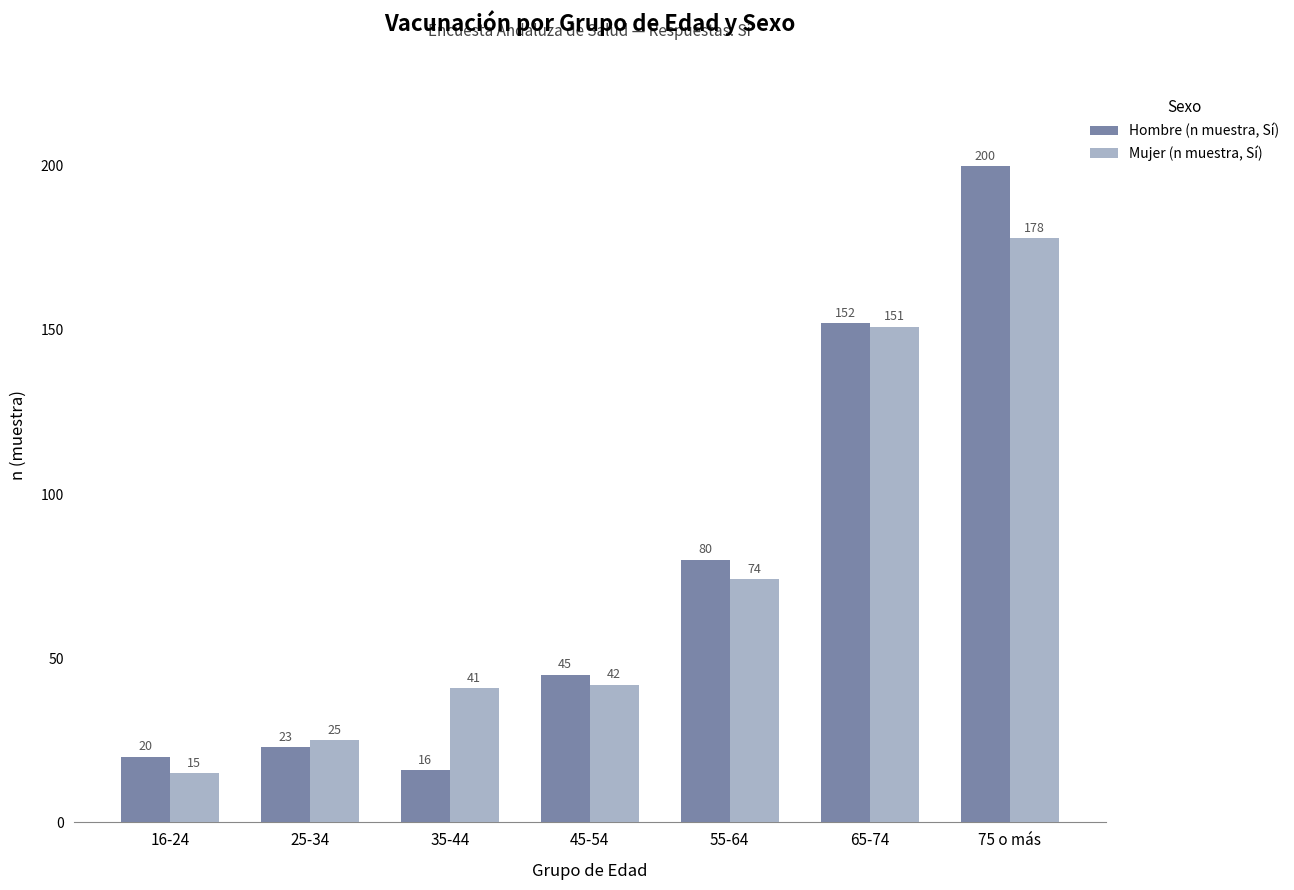

What value does the Mujer (n muestra, Sí) series have at 25-34?

25